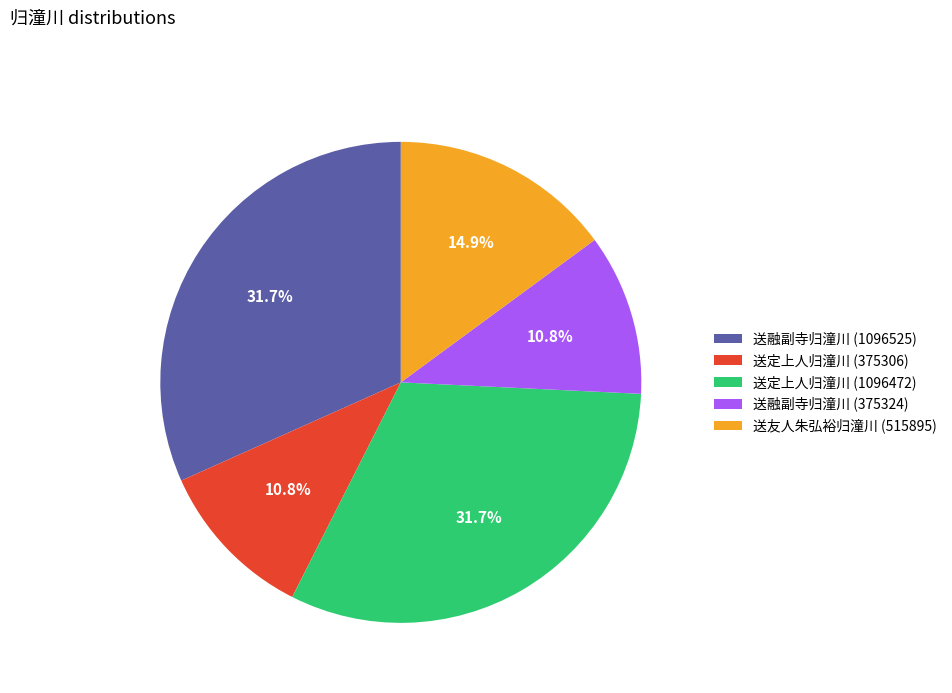

What is the ratio of the value at 送定上人归潼川 (1096472) to the value at 送友人朱弘裕归潼川 (515895)?

2.1